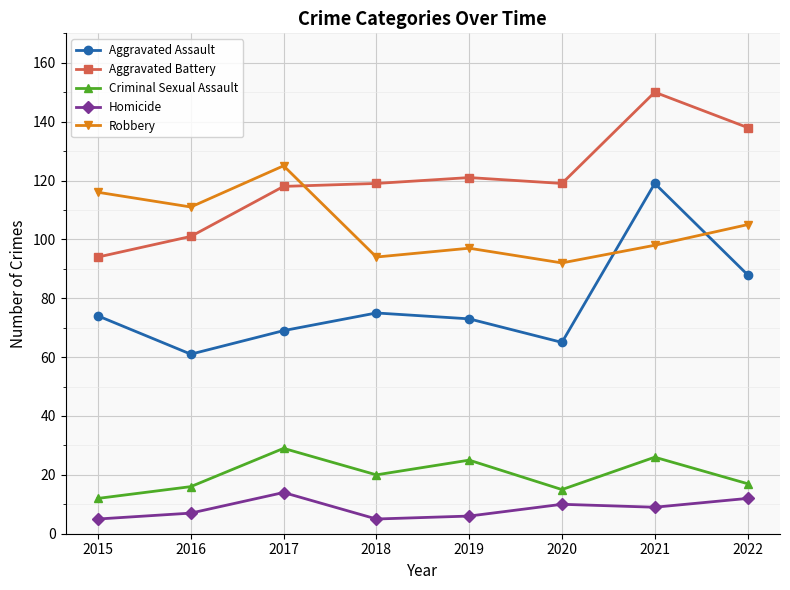

At how many categories does at least one series exceed 63?

8